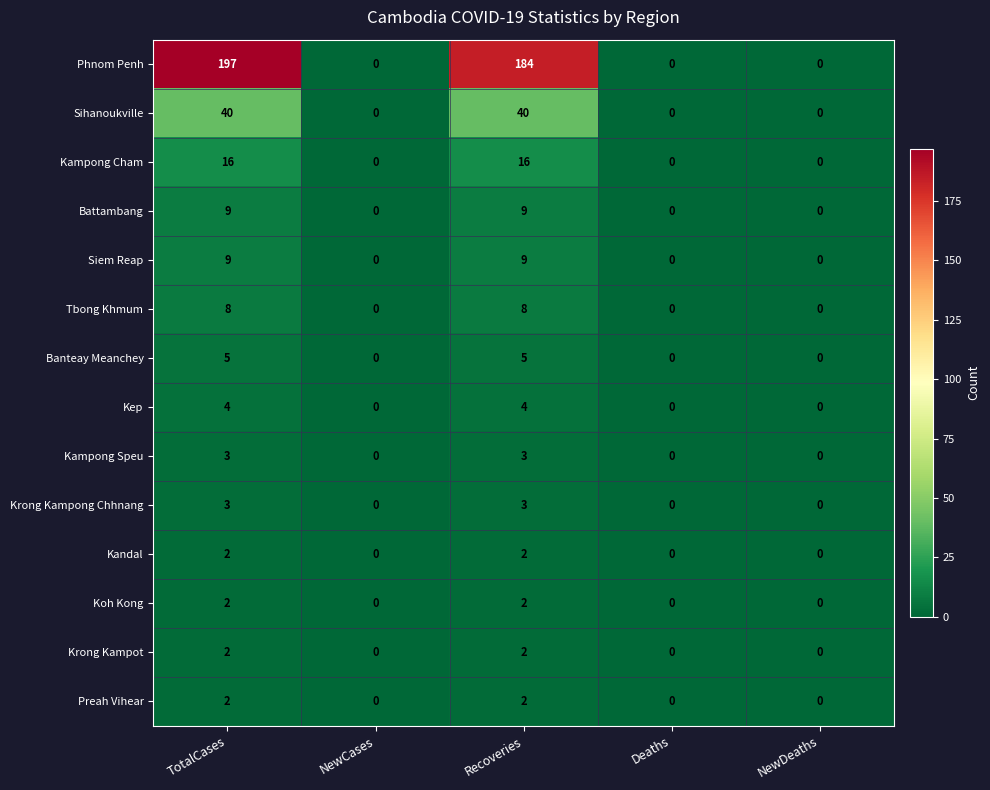

Count the number of data series in this chart.

14